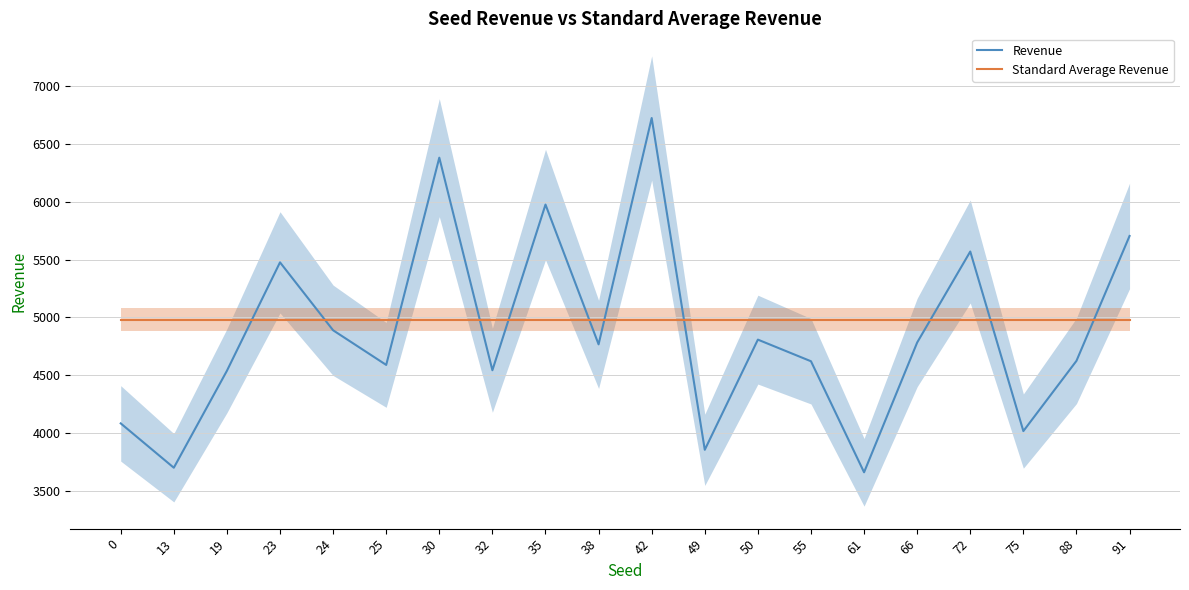

What are all the series names shown in the legend?

Revenue, Standard Average Revenue